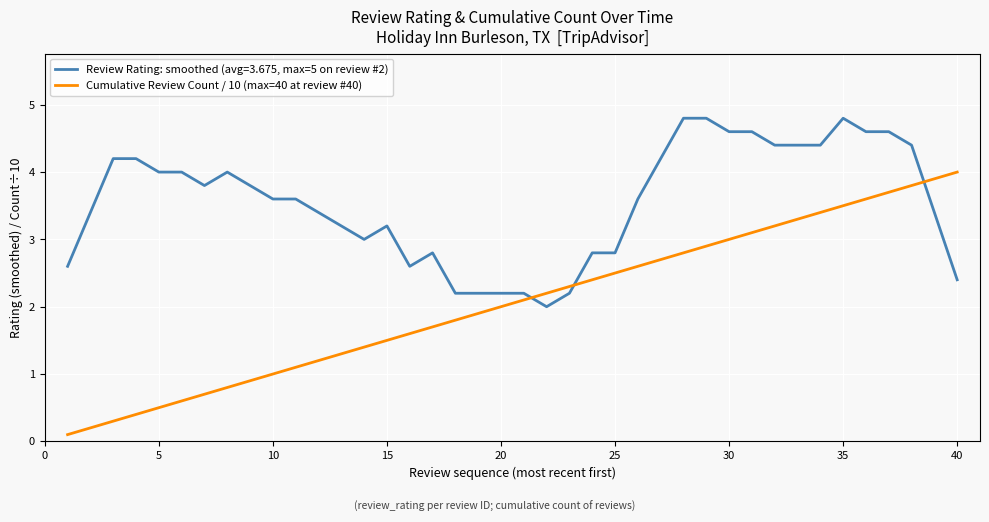

True or false: Cumulative Review Count / 10 (max=40 at review #40) and Review Rating: smoothed (avg=3.675, max=5 on review #2) cross at least once.

True